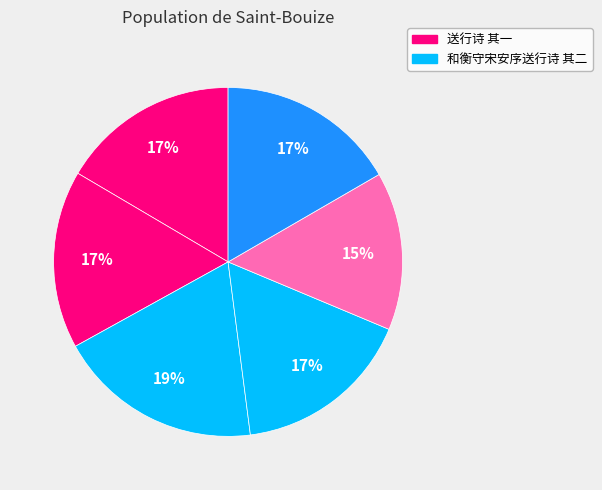

How many segments does this pie chart have?

6